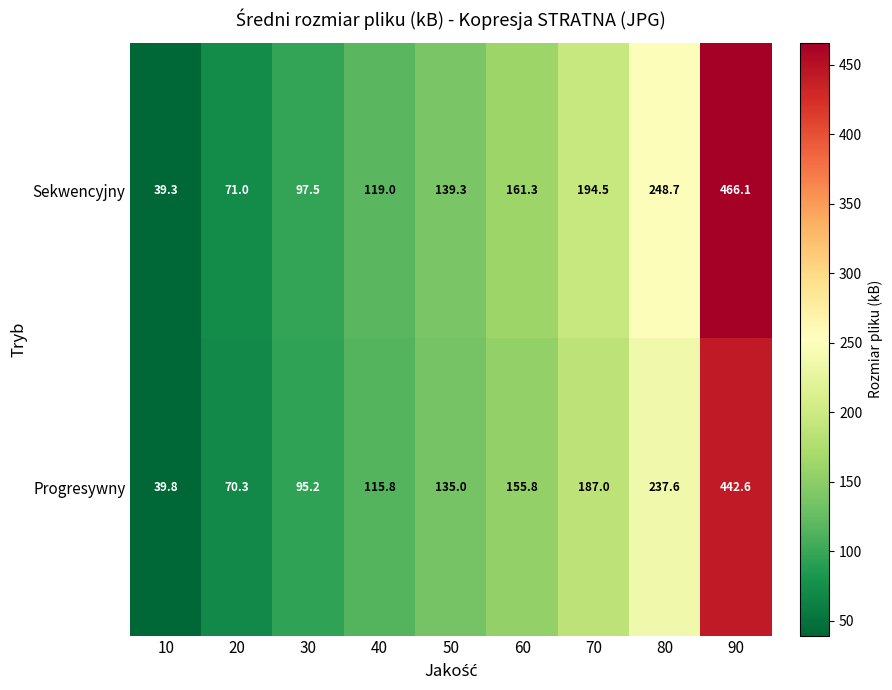

Where is Progresywny nearest to the value 241?

80